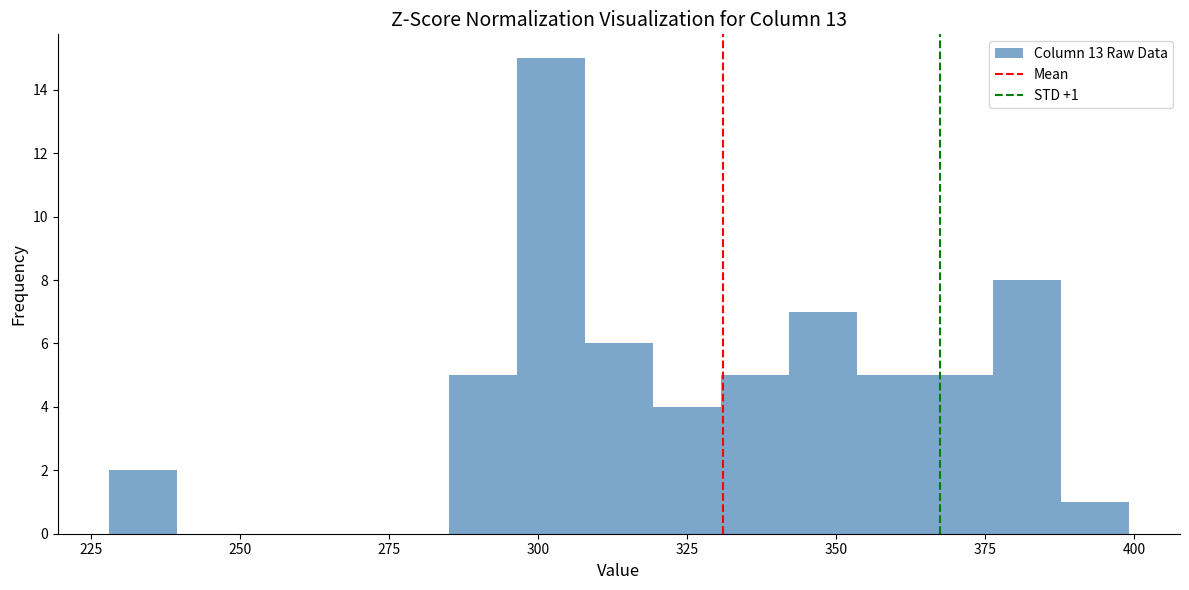

Around what value on the x-axis is the tallest bar? Give the approximate position of its centre, as read against the axis.

300